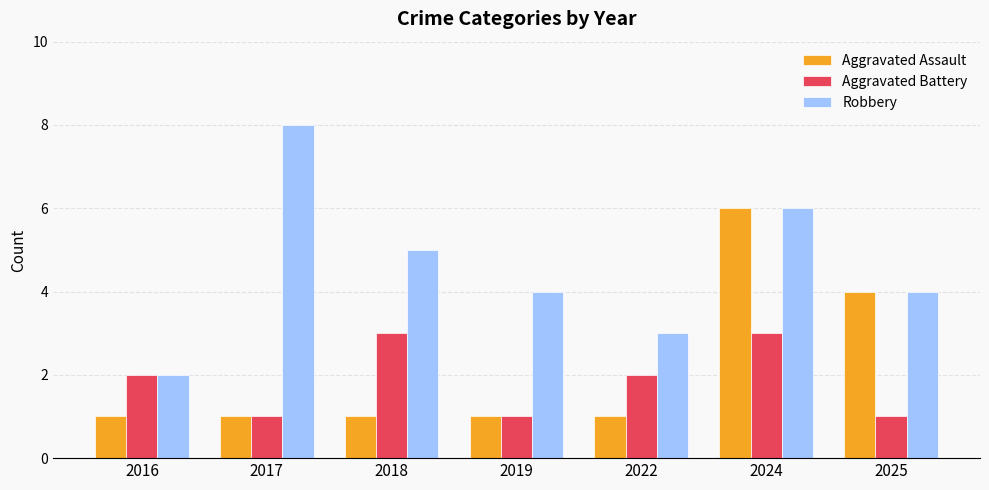

What is the sum of the Robbery values at 2018 and 2025?

9